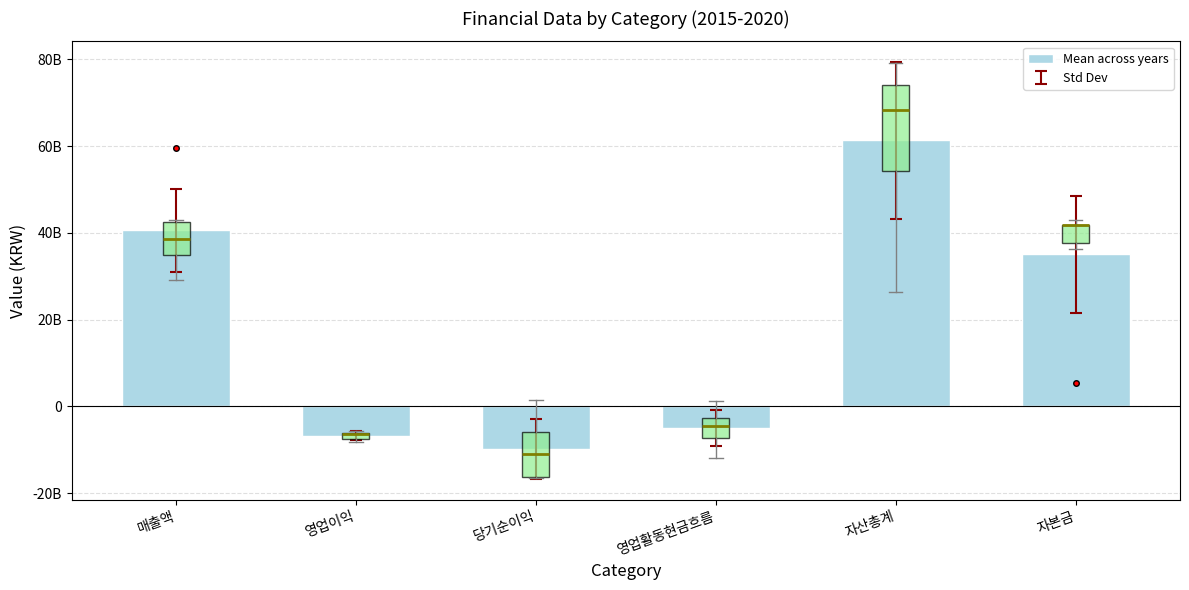

What is the sum of the values at 자산총계 and 매출액?

101945892460.2